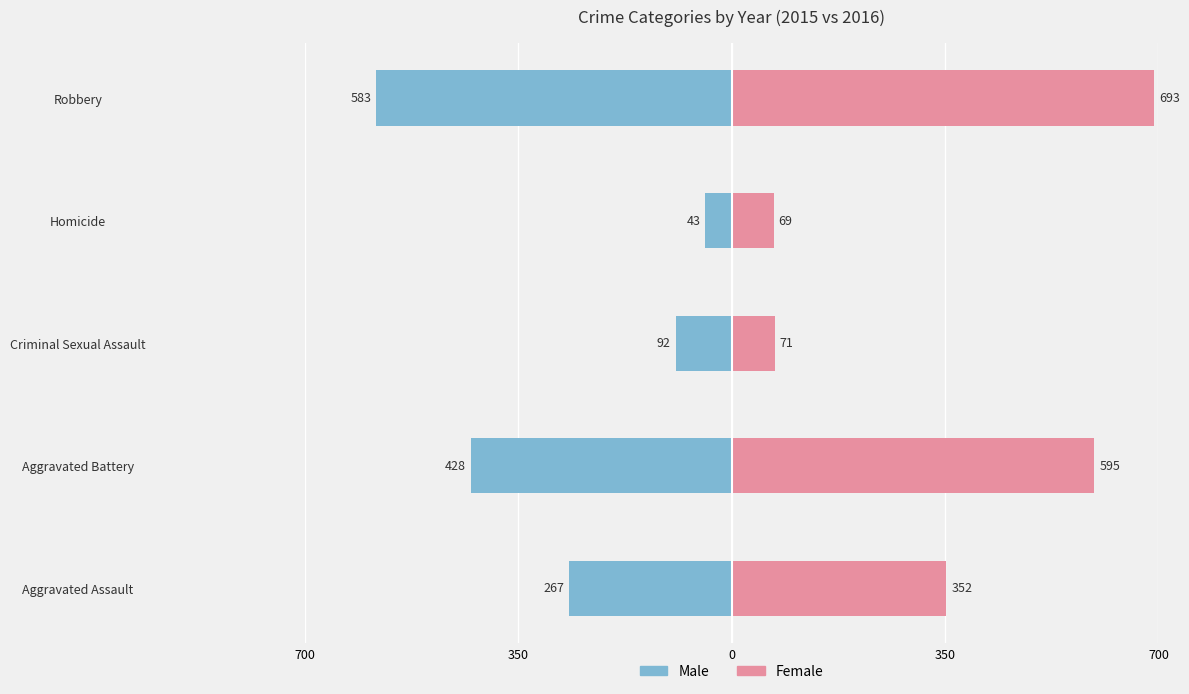

Does the chart contain stacked bars?

No